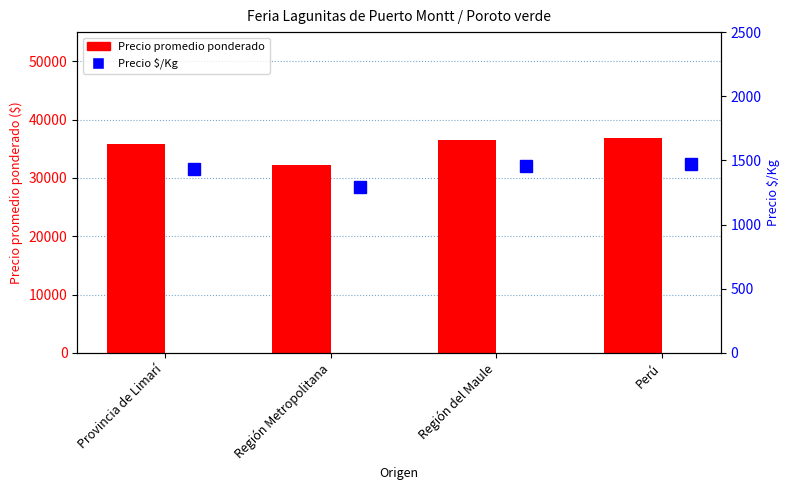

Is the value of Precio promedio ponderado at Región del Maule greater than the value of Precio $/Kg at Provincia de Limarí?

Yes